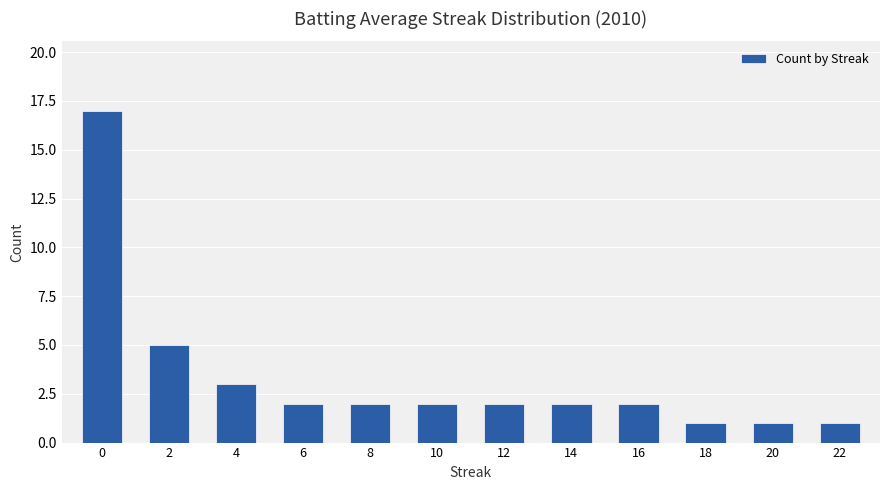

What is the value of the 2nd bar from the left?

5